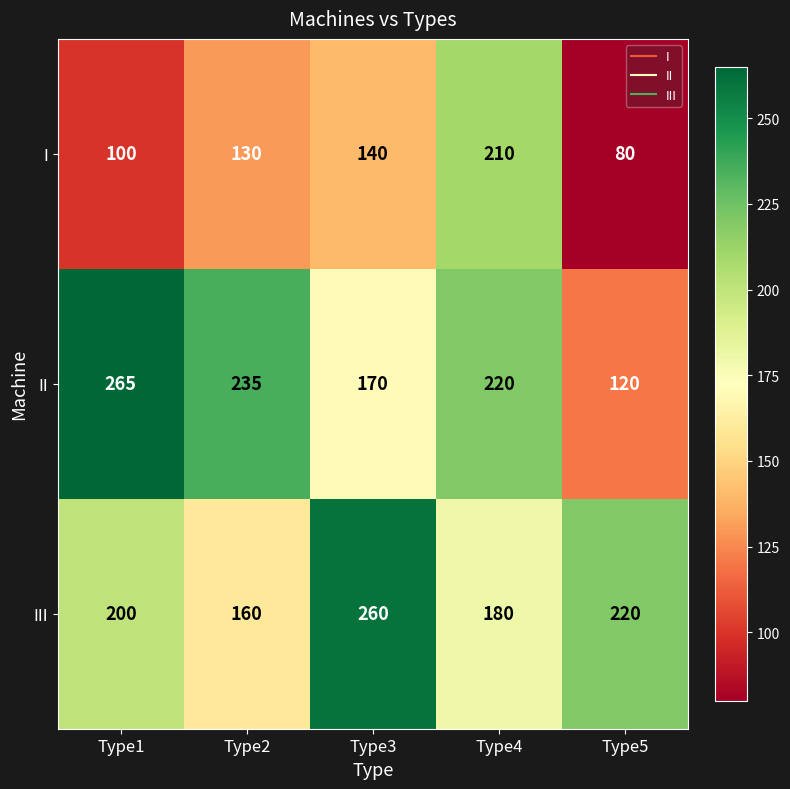

What is the difference between the maximum and second lowest values in the I series?

110